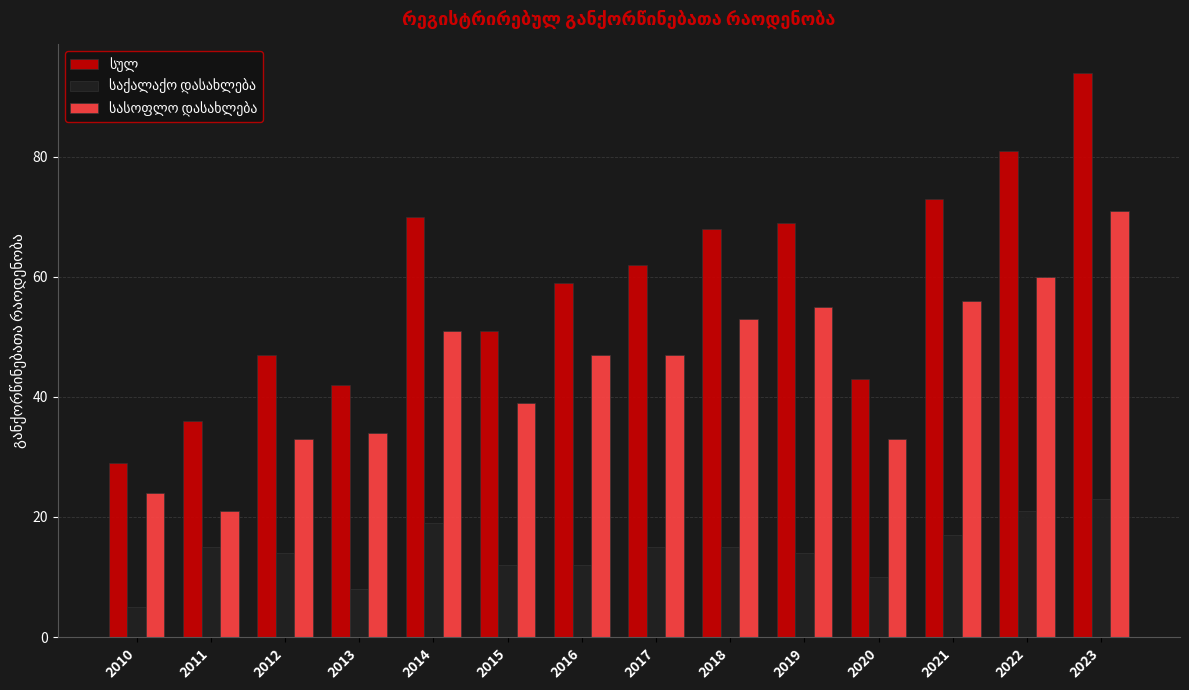

How many bars are there in total?

42